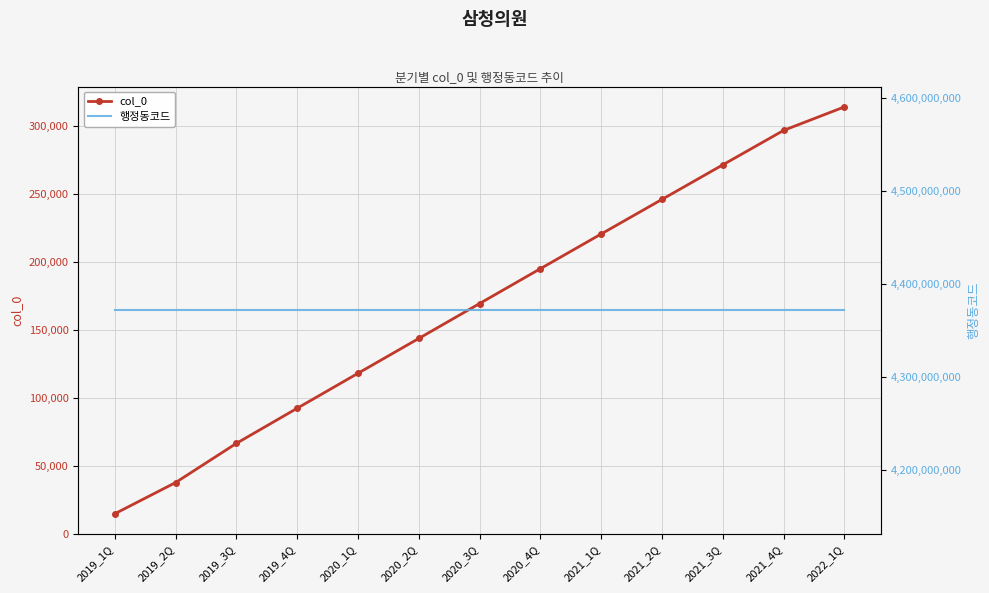

How many distinct data groups are displayed?

2